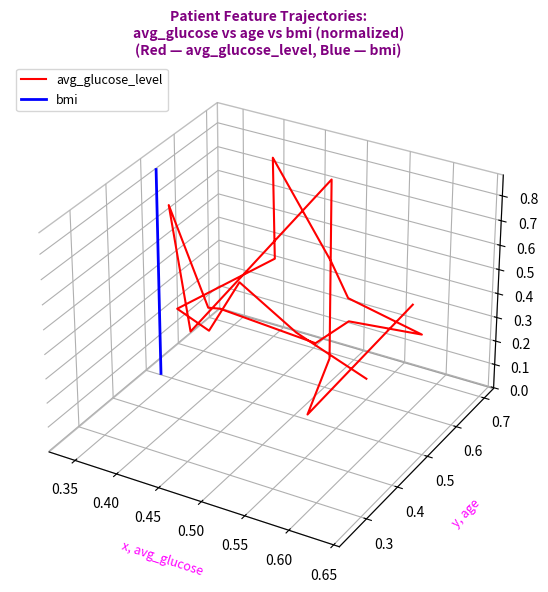

Rank the series by their maximum value, from lowest to highest.

bmi, avg_glucose_level